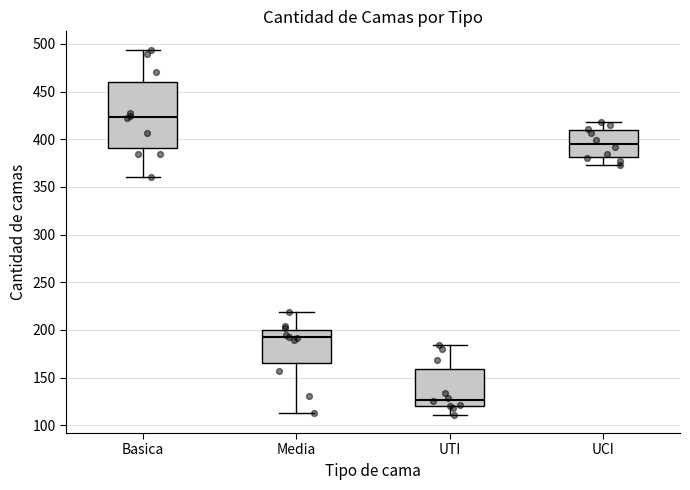

Where is the lower edge of the box for UTI on the y-axis? The values are not printed on the chart, so give them approximately, as read against the axis.

120